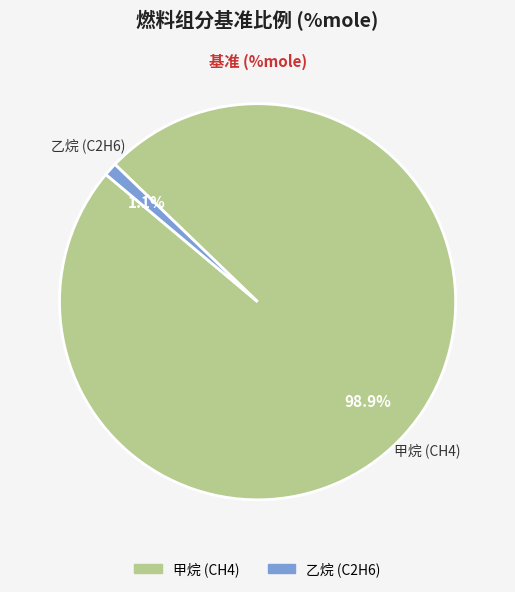

How many segments does this pie chart have?

2